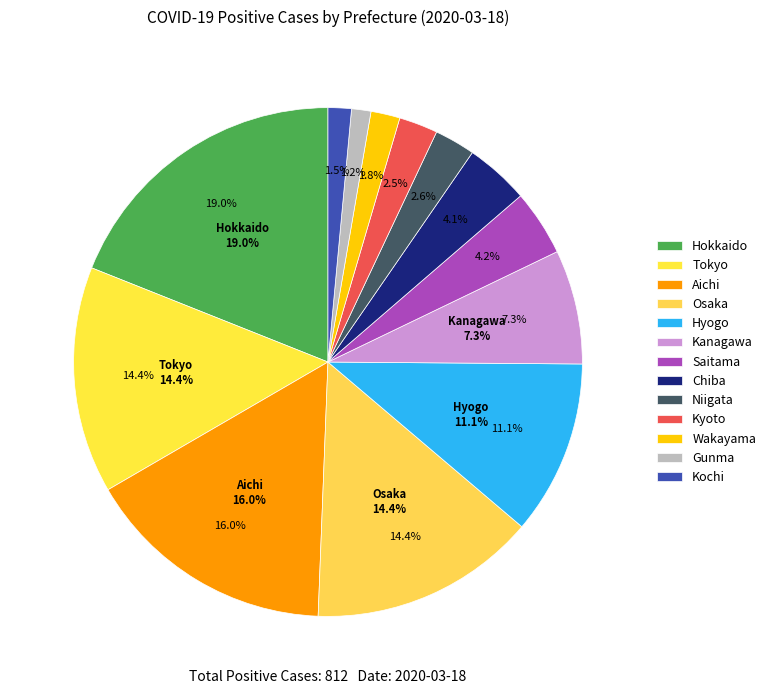

Which slice is the smallest?

Gunma